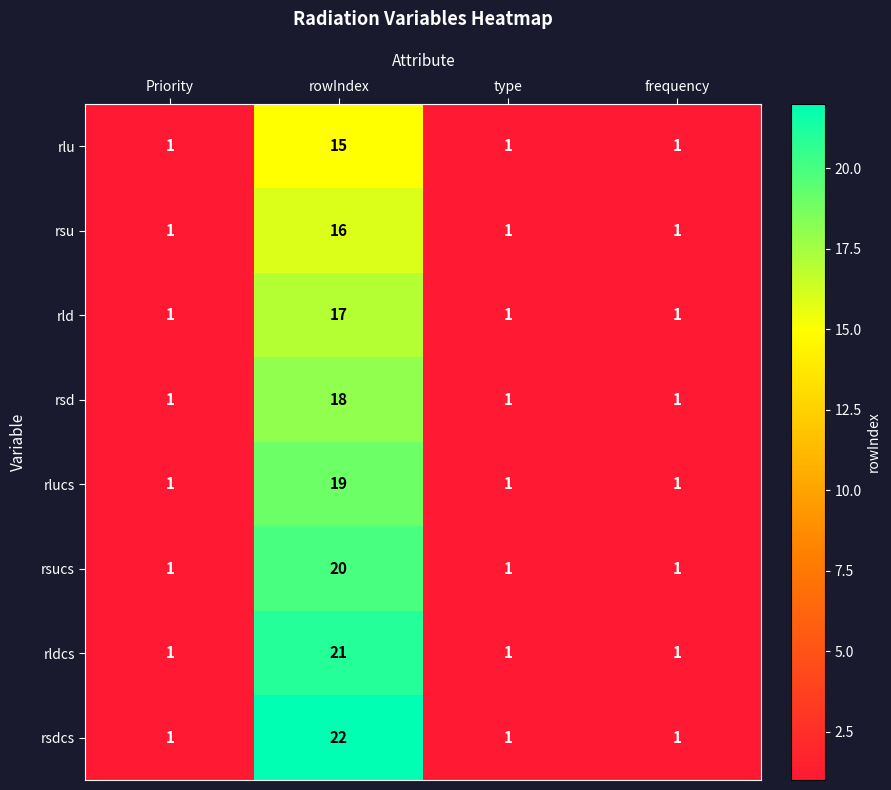

Count the rlucs values in the range 1 to 19.

4